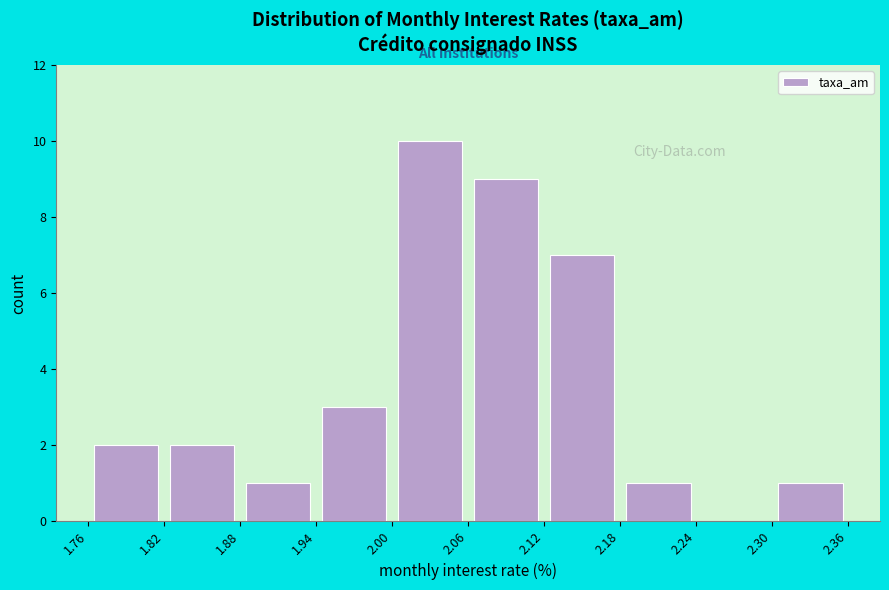

Reading left to right, transcribe this chart: for each bar, give the range it covers on the x-axis and its height. The values are not printed on the chart, so give them approximately, as read against the axis.

1.76 to 1.82: 2
1.82 to 1.88: 2
1.88 to 1.94: 1
1.94 to 2.00: 3
2.00 to 2.06: 10
2.06 to 2.12: 9
2.12 to 2.18: 7
2.18 to 2.24: 1
2.24 to 2.30: 0
2.30 to 2.36: 1